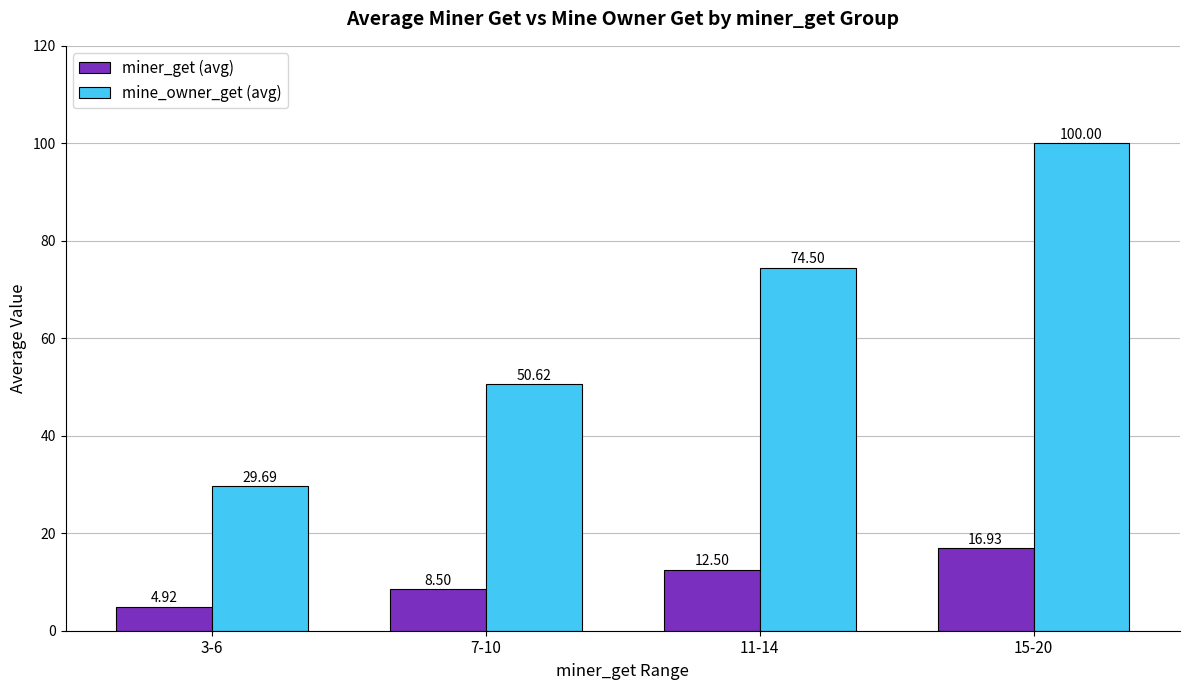

At which category is the sum across all series the highest?

15-20